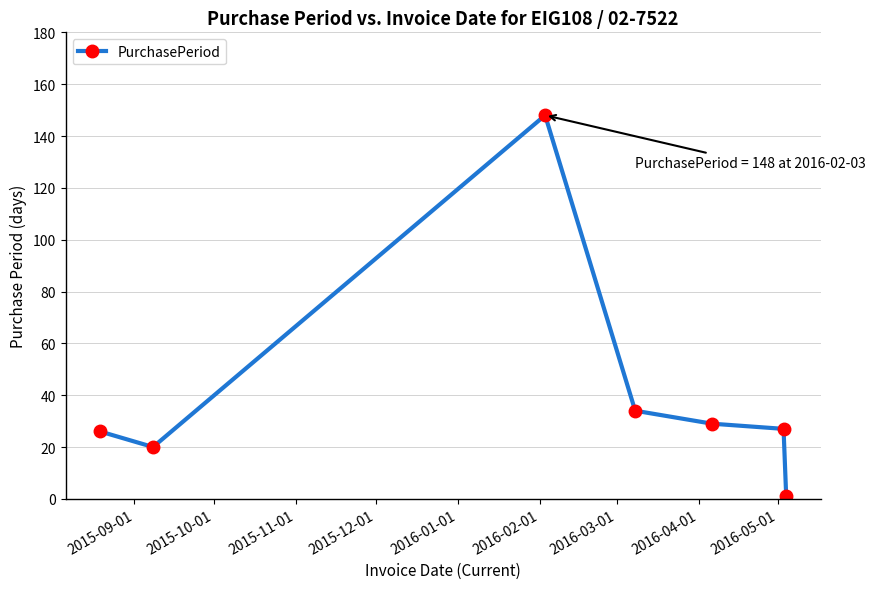

What is the difference between the maximum and minimum values?

147